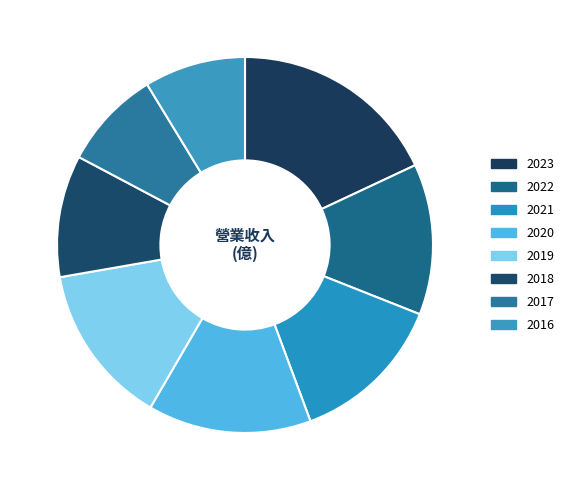

Between 2021 and 2022, which is larger?

2021